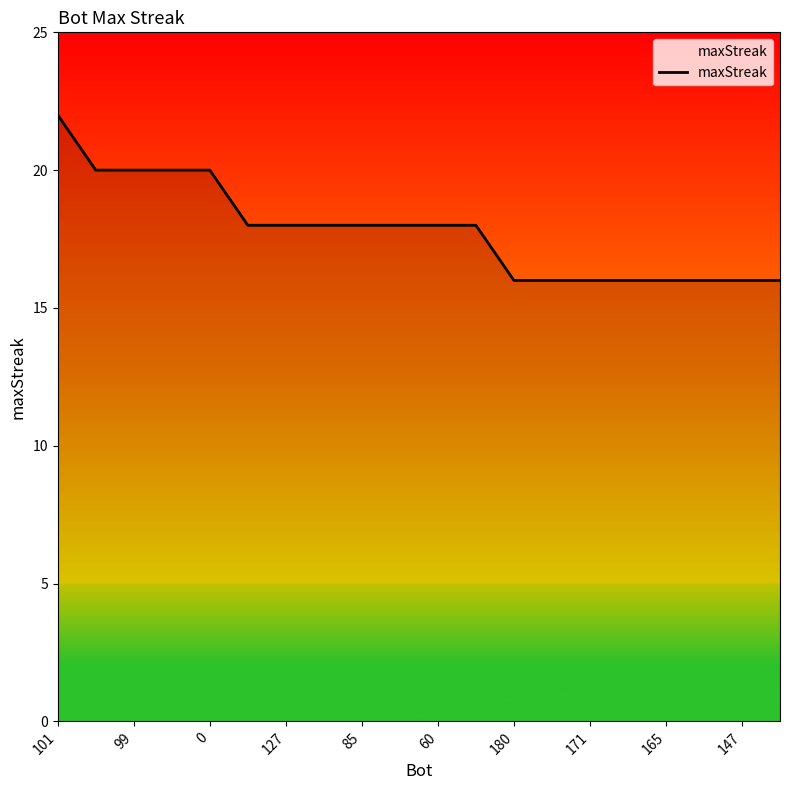

What is the greatest value displayed?

22